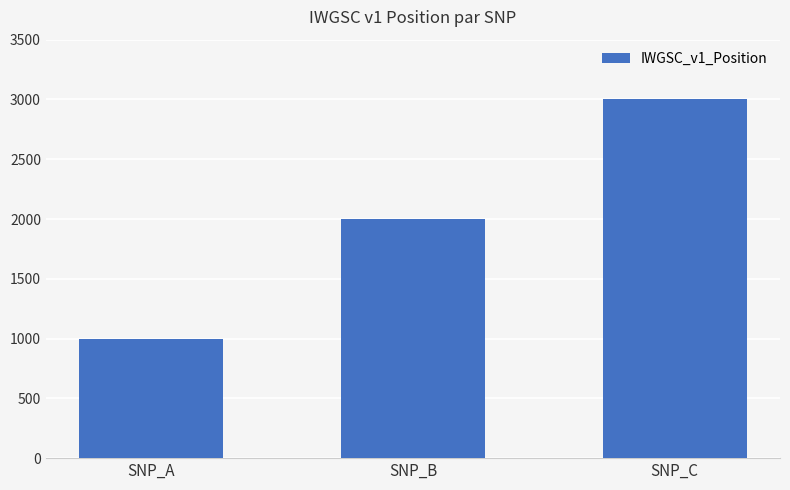

What is the value of the 3rd bar from the left?

3000